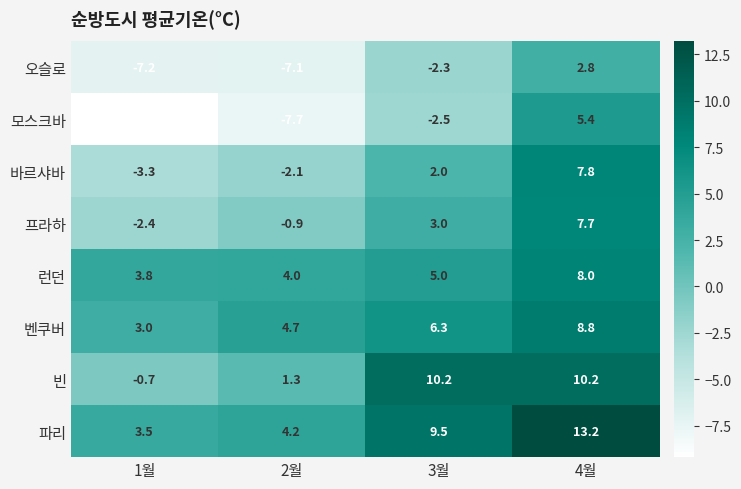

Where is 런던 nearest to the value 5?

3월